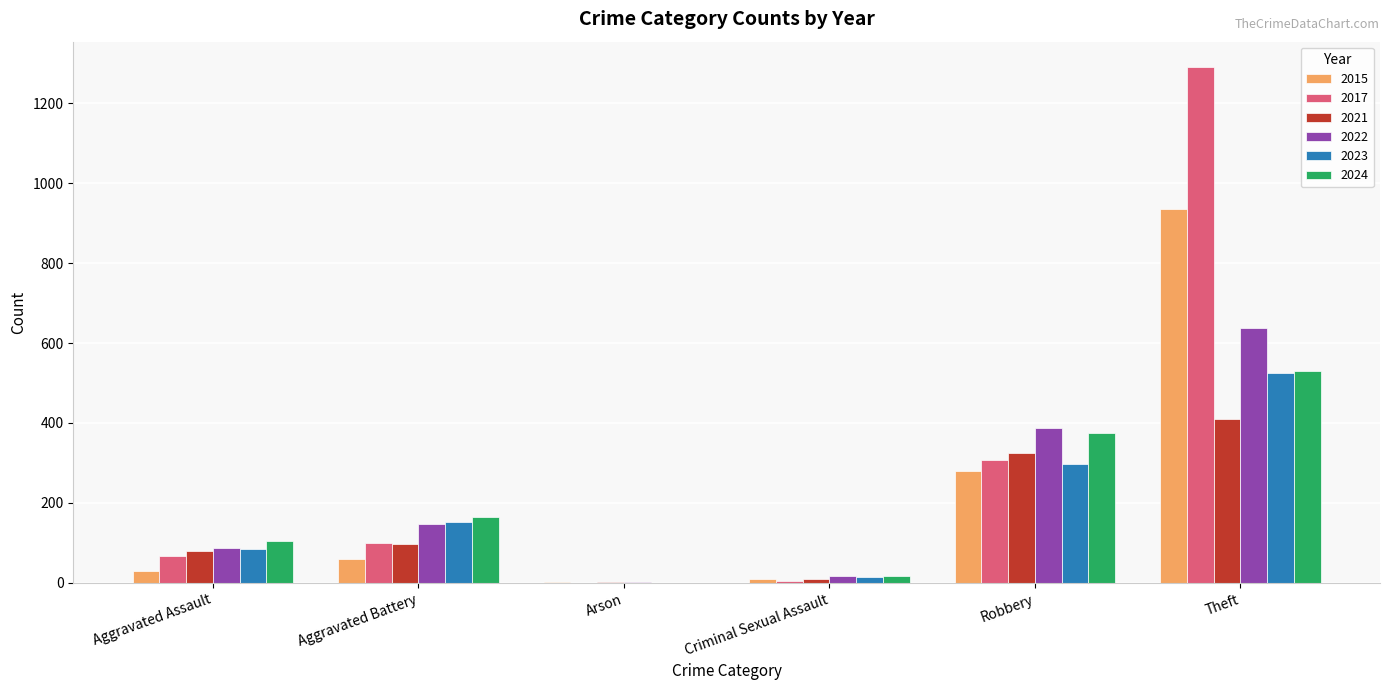

What is the sum of all 2022 values?

1280